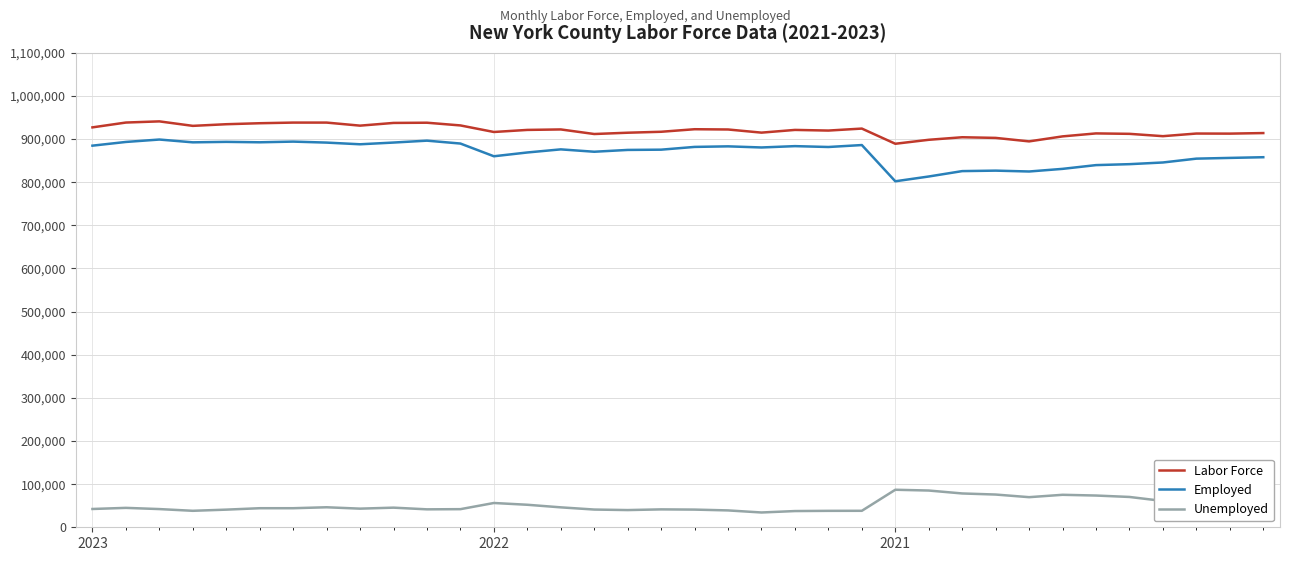

What is the maximum value for Employed?

899000